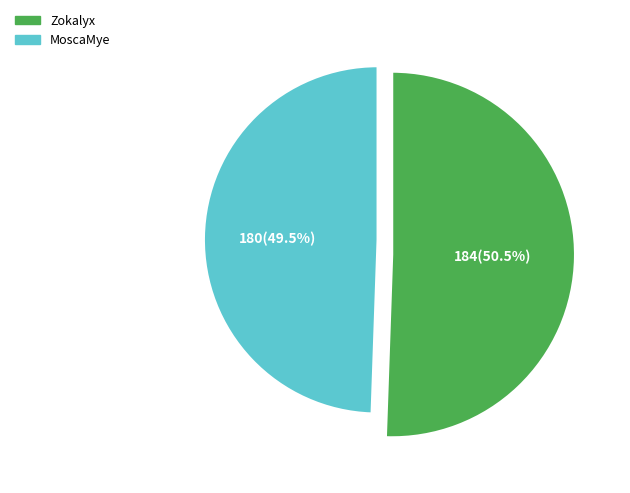

To the nearest percent, what percentage of the pie is MoscaMye?

49%